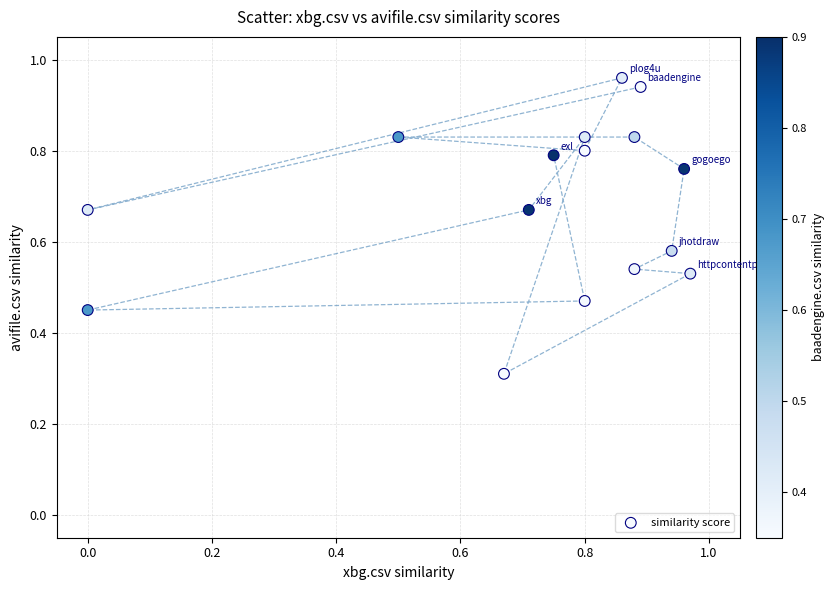

What Y value in the scatter plot is closest to 0?

0.3